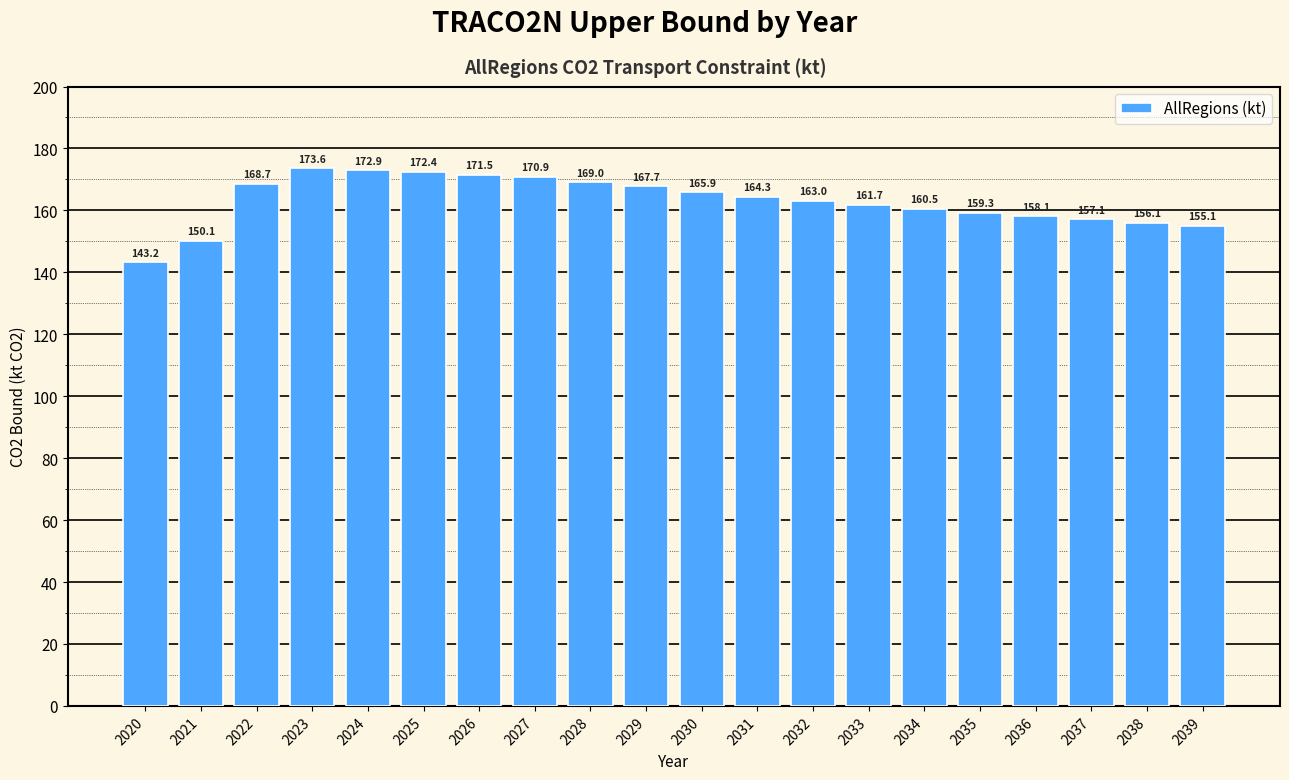

Is it true that the value at 2039 is 103.5?

False